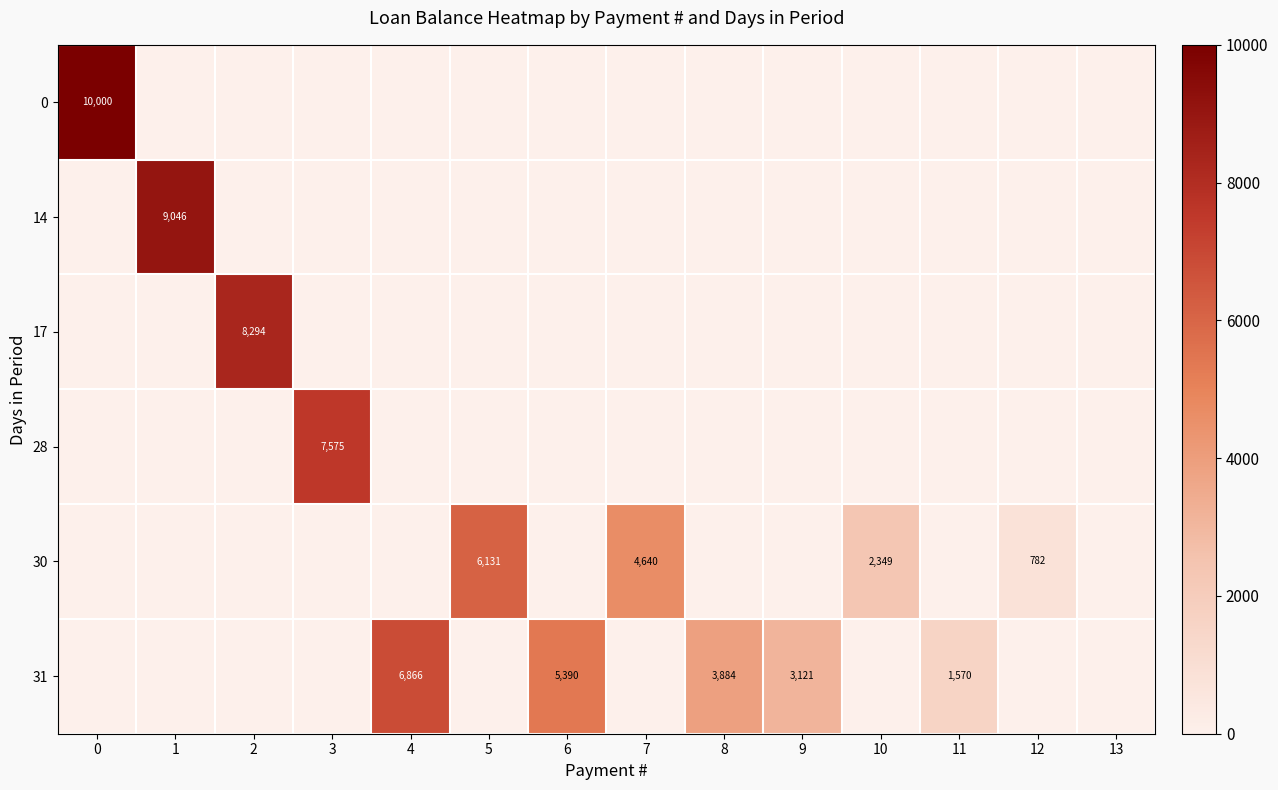

What value does the row_4 series have at 10?

2348.8